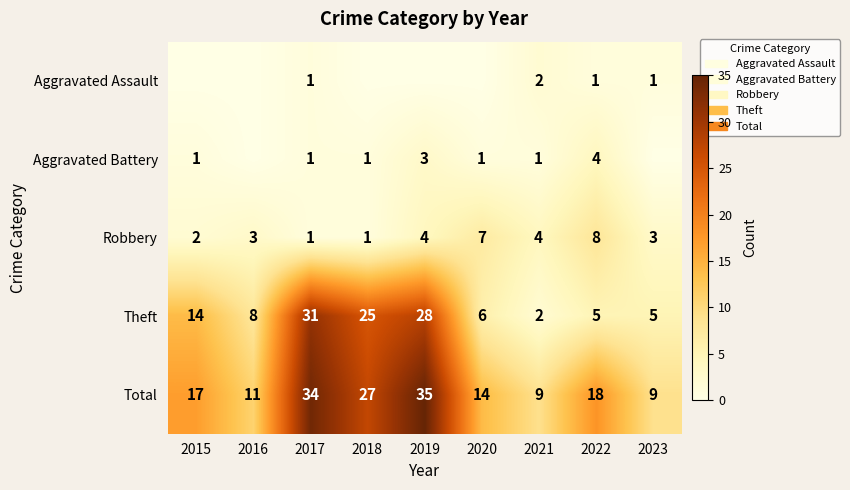

Between 2019 and 2023, which is larger?

2023